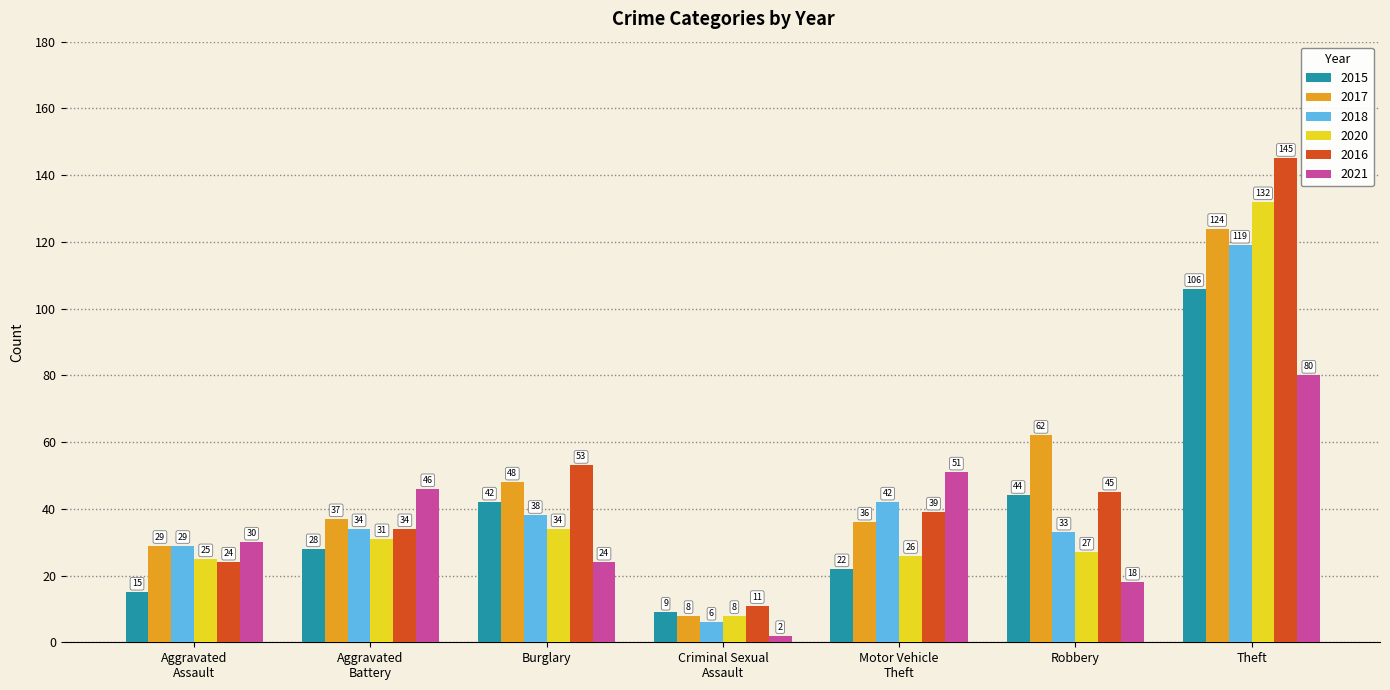

At which category does the chart reach its minimum across all series?

Criminal Sexual
Assault